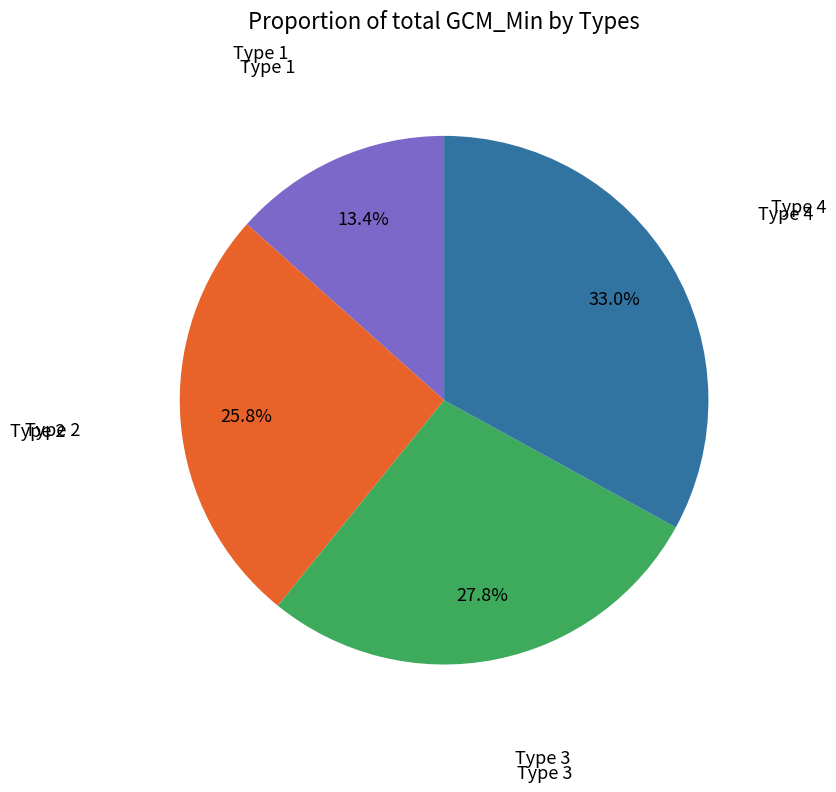

Does any single category account for the majority?

No